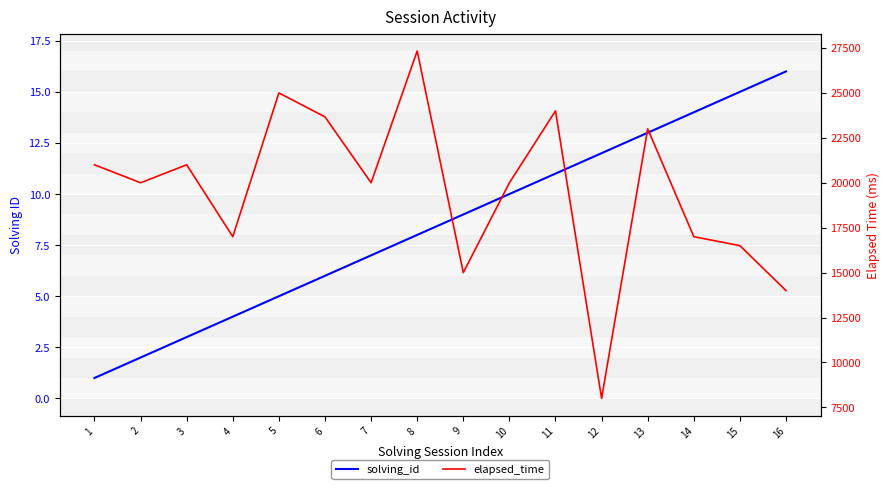

The elapsed_time series shows 23000 at 13. True or false?

True